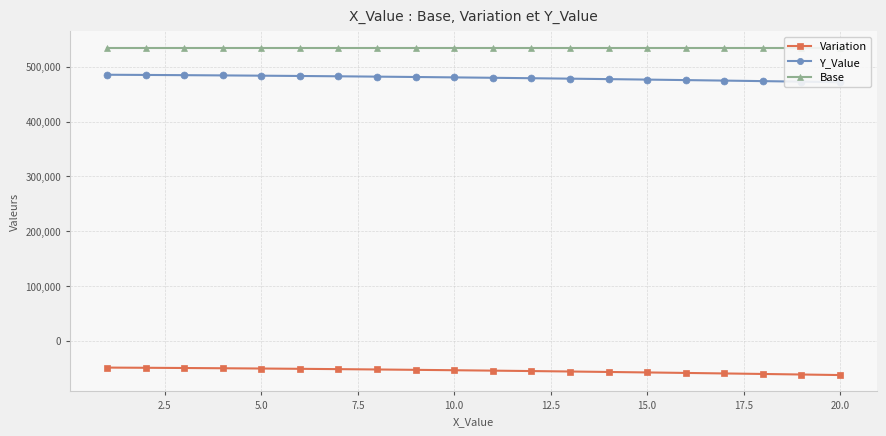

True or false: Variation and Y_Value cross at least once.

False